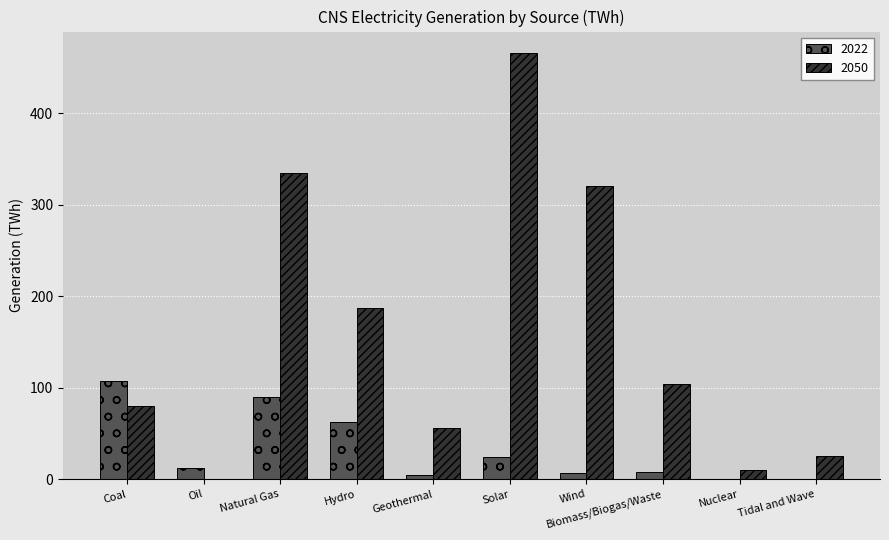

At which category does the chart reach its peak across all series?

Solar